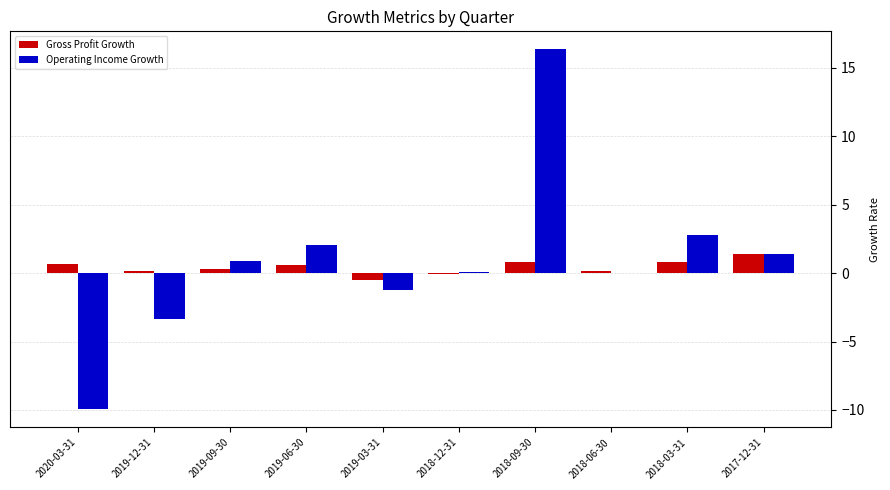

Count the number of categories in the chart.

10